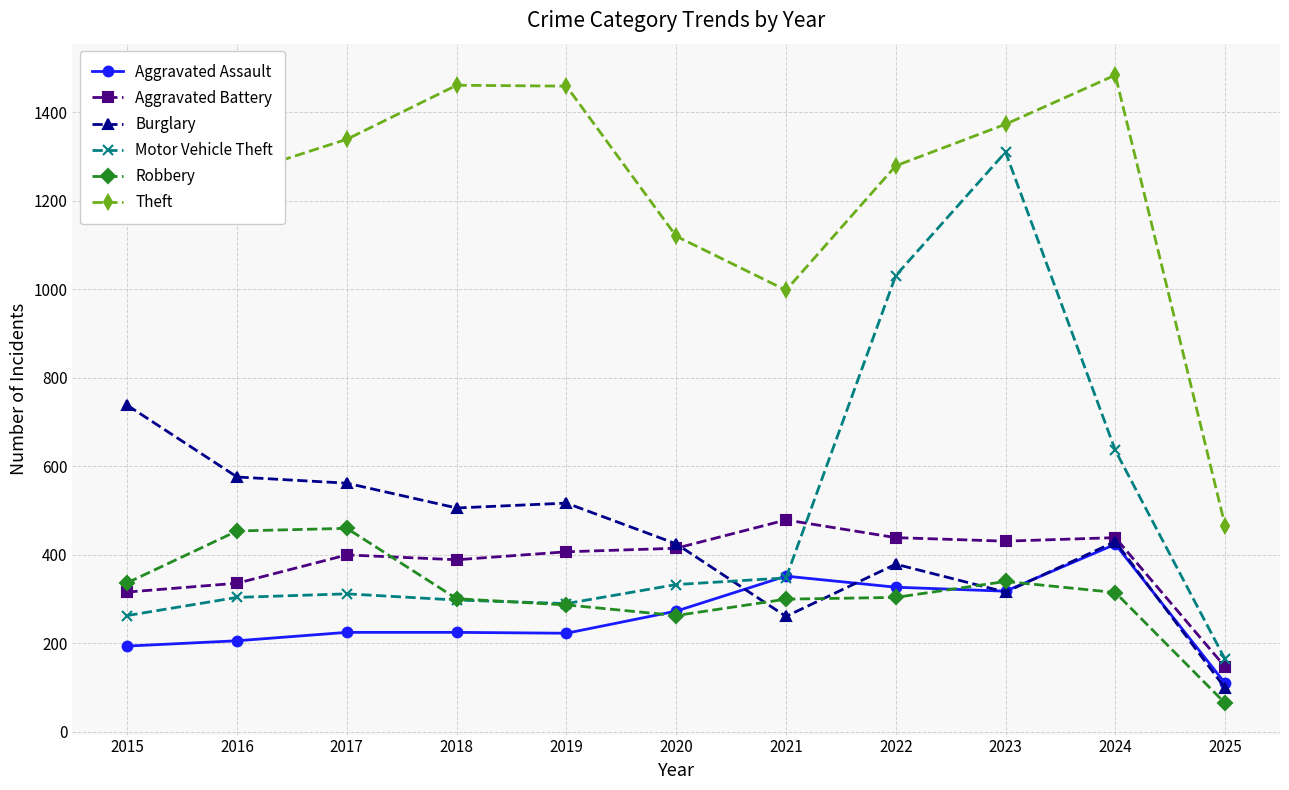

True or false: Motor Vehicle Theft has more than 2 interior local peaks.

False